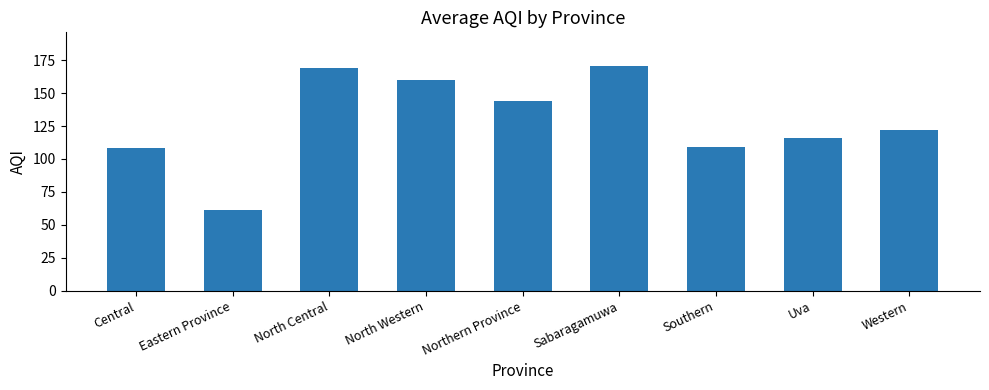

Which has a higher value, Sabaragamuwa or Western?

Sabaragamuwa